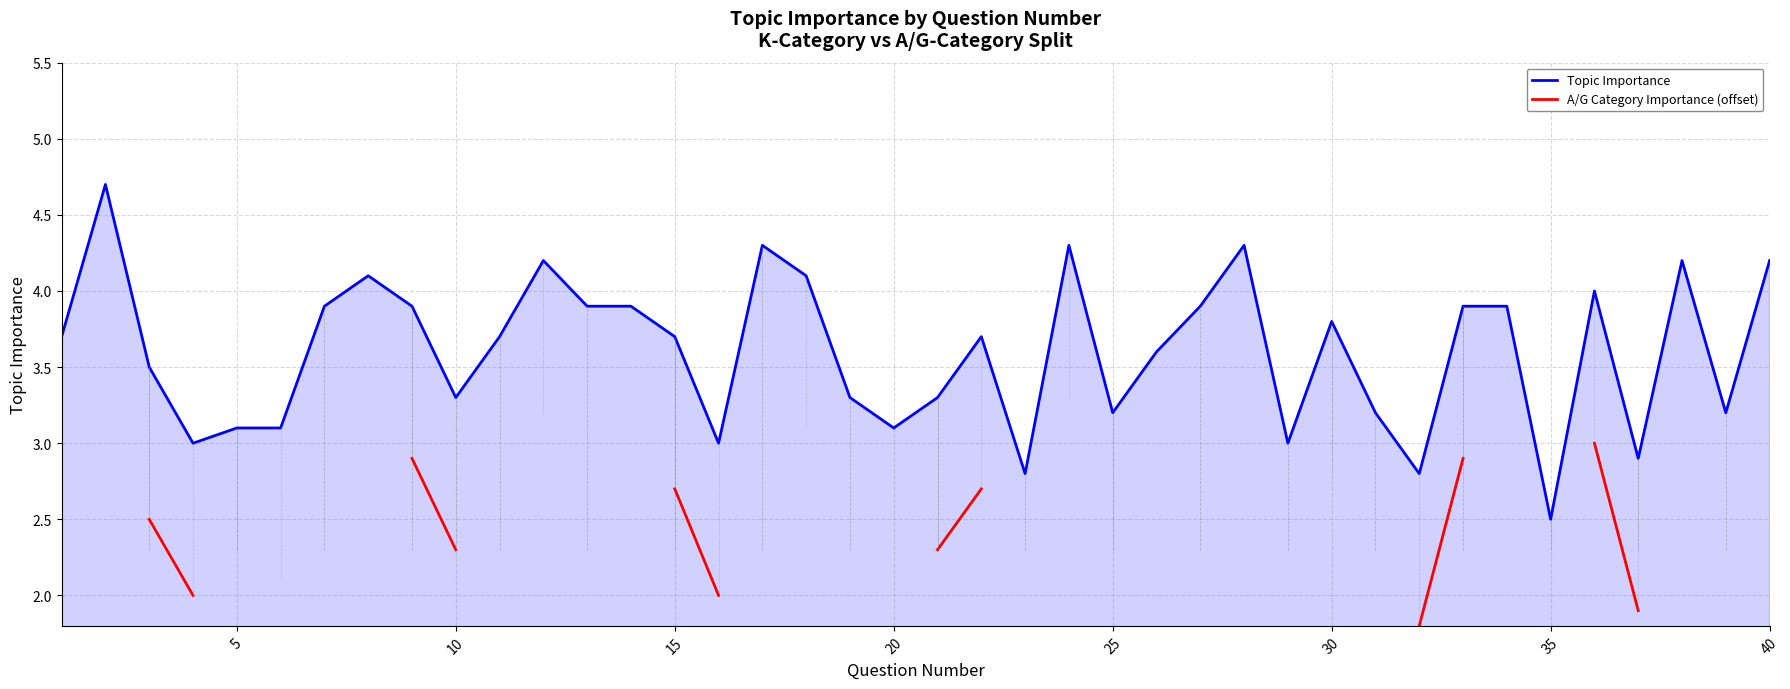

Is it true that Topic Importance equals 3.2 at 25?

True